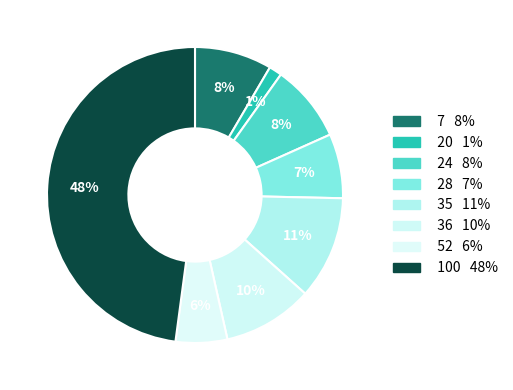

True or false: 36 accounts for 10% of the total.

True